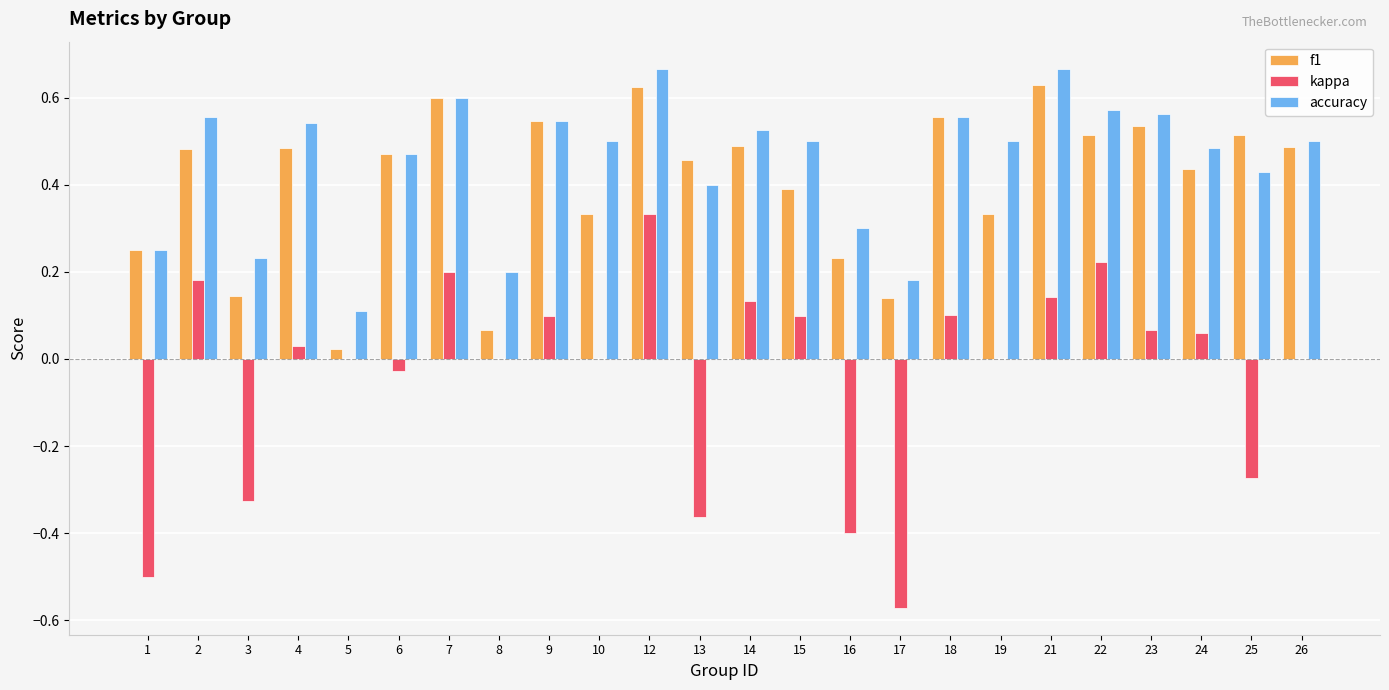

The f1 series shows 0.3 at 10. True or false?

True